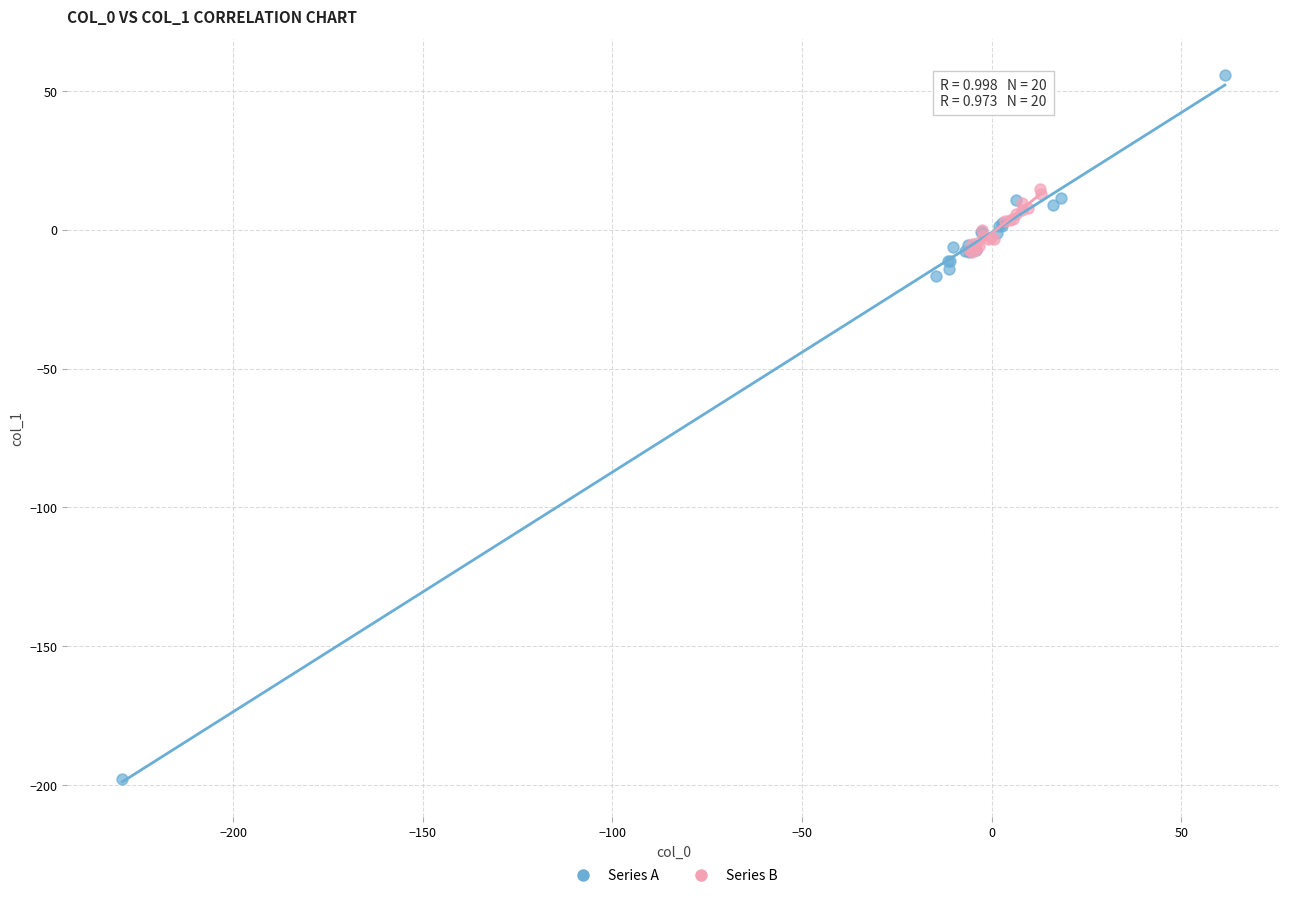

Which series reaches the maximum Y coordinate?

Series A